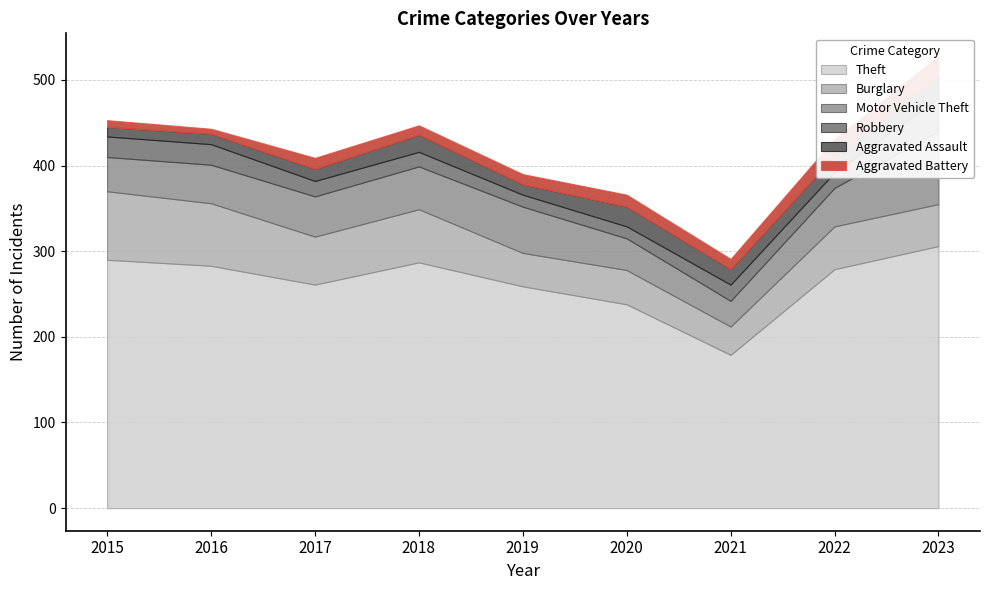

At which label is Theft closest to 242?

2020